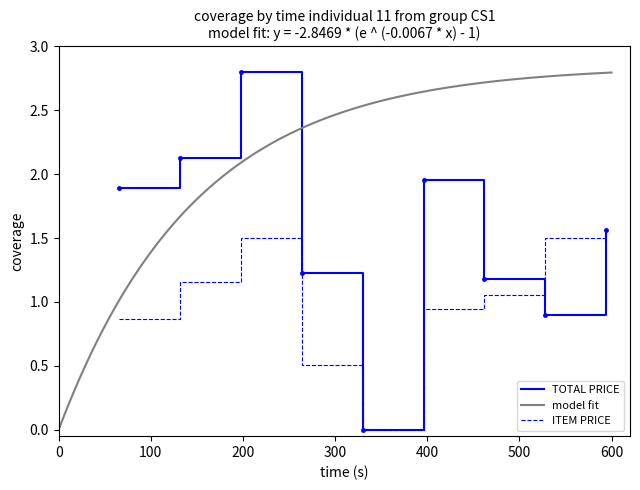

Is this an area chart (filled region under the line)?

No